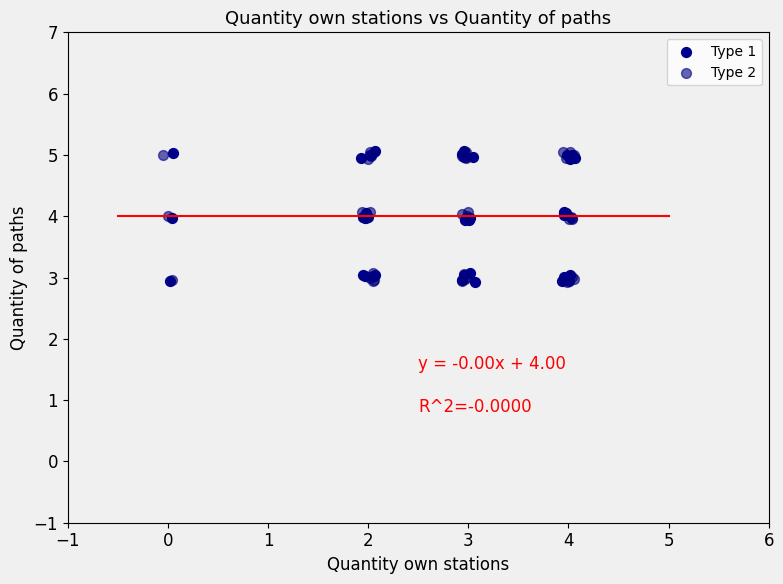

What are all the series names shown in the legend?

Type 1, Type 2